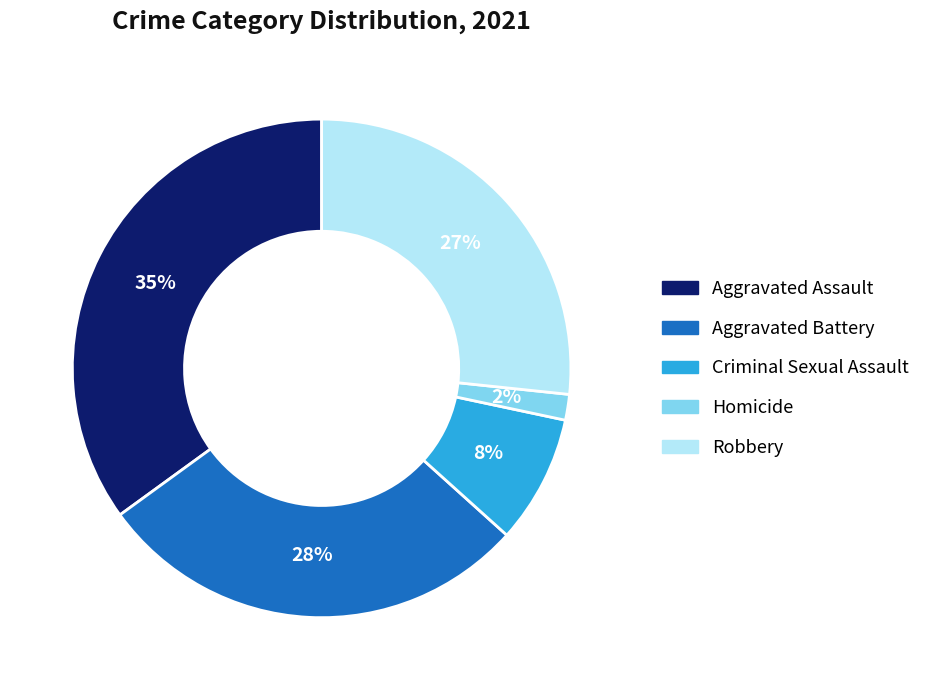

To the nearest percent, what portion does Robbery represent?

27%